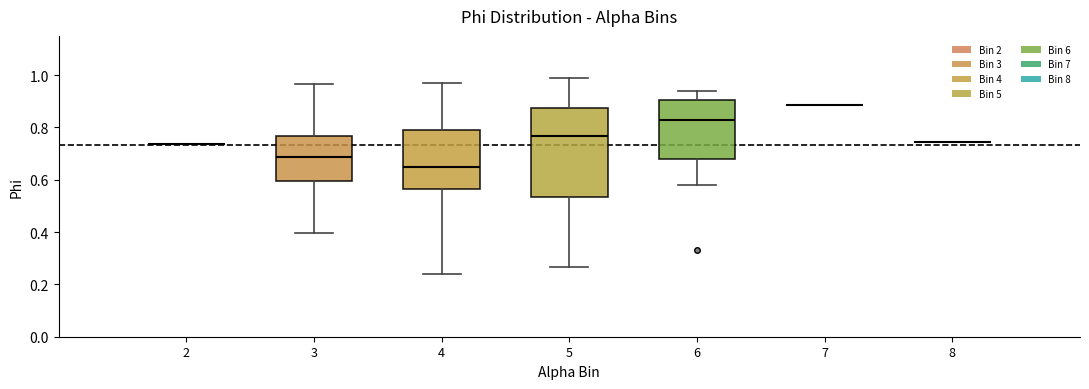

Which box is the tallest, from its lower edge to its upper edge?

5